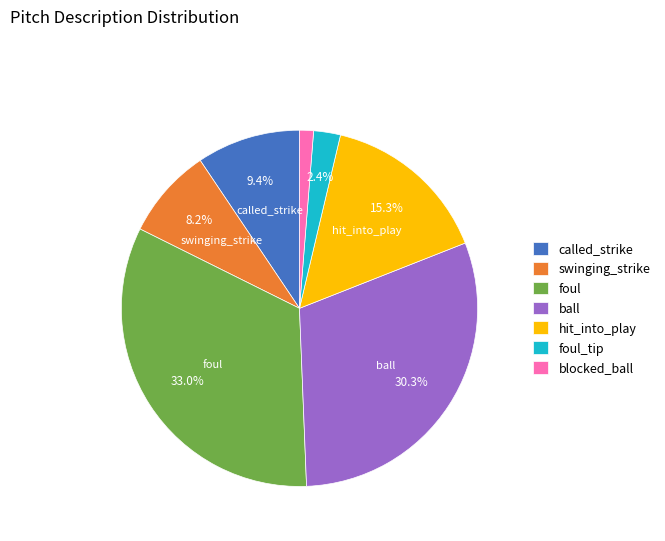

To the nearest percent, what percentage of the pie is foul?

33%